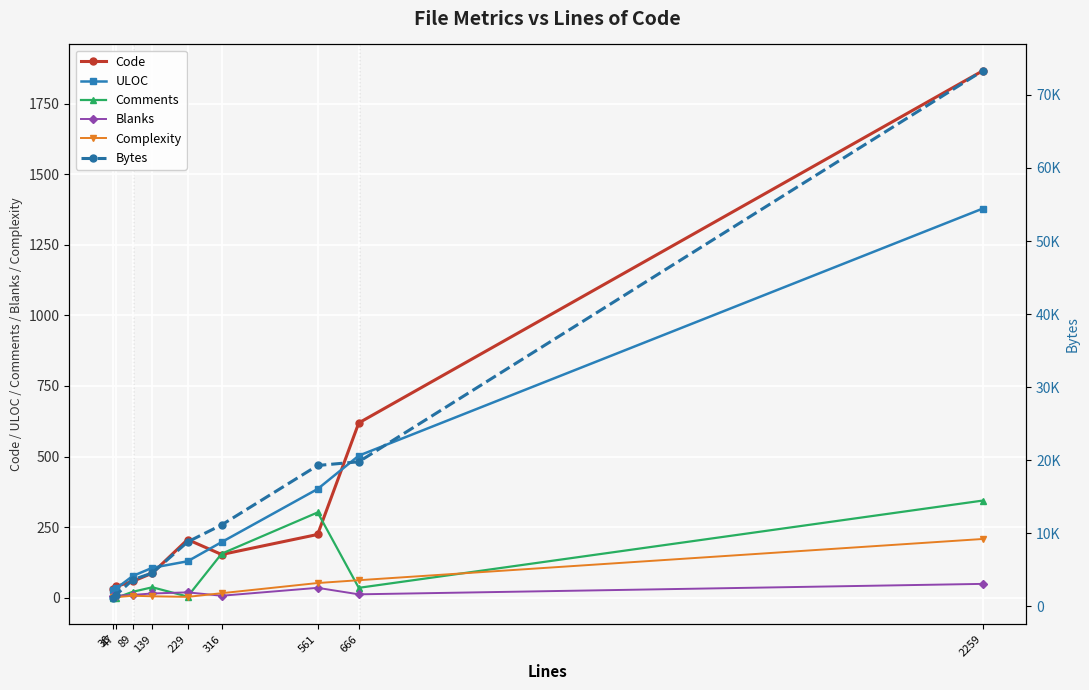

At which category is the sum across all series the highest?

2259